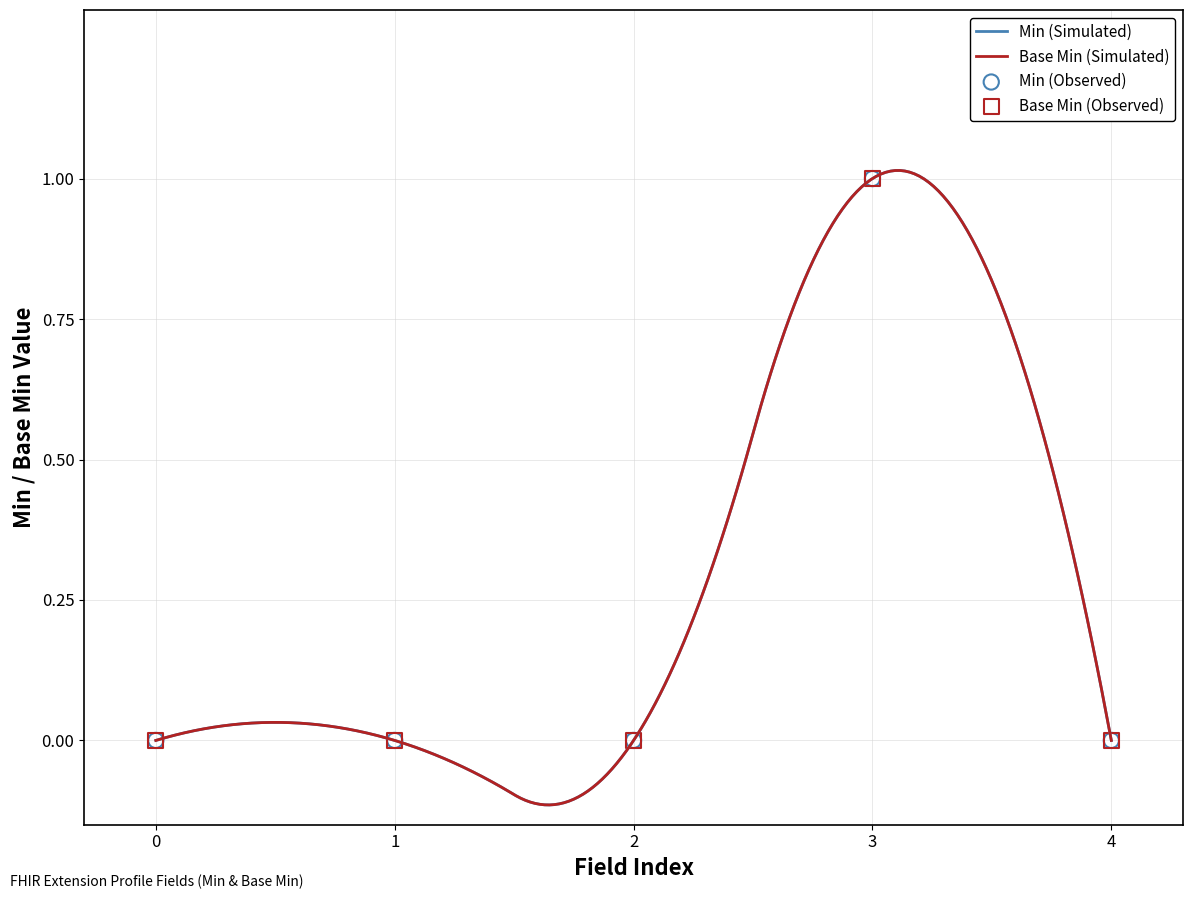

Is the value of Min (Simulated) at 2 greater than the value of Base Min (Simulated) at 4?

No